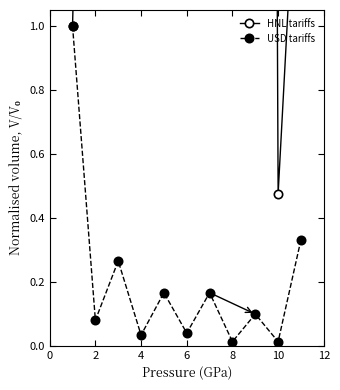

Reading left to right, extract all data points from this chart.

HNL tariffs: 1.0	3.9	5.9	7.9	9.8	11.8	12.7	14.5	16.3	0.5	1.8
USD tariffs: 1.0	0.1	0.3	0.0	0.2	0.0	0.2	0.0	0.1	0.0	0.3